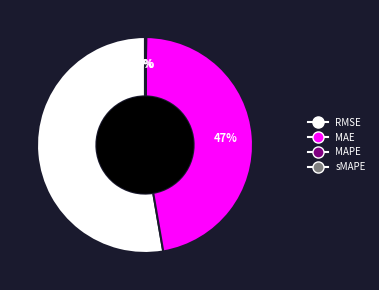

What is the ratio of the value at RMSE to the value at MAE?

1.1